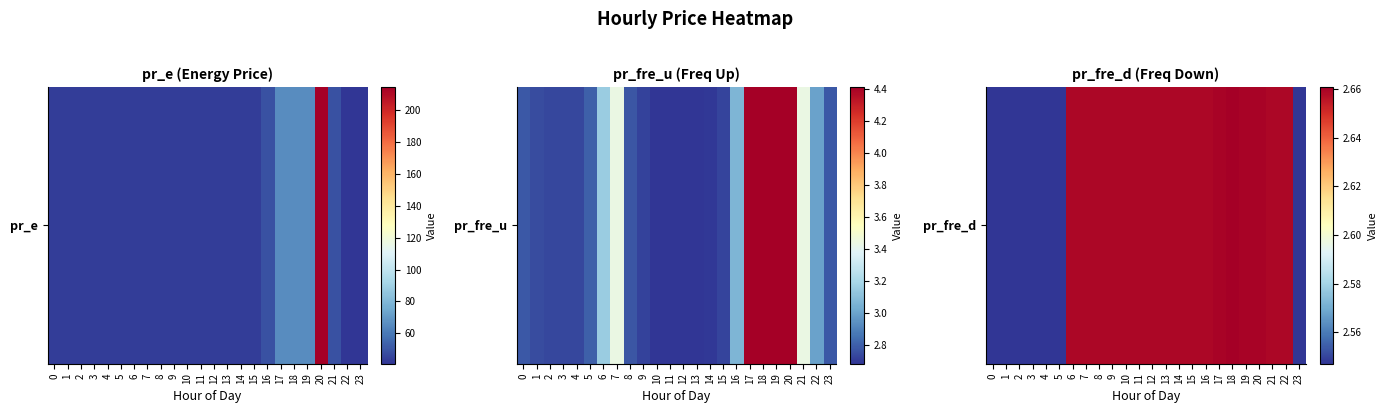

What is the minimum value shown in the chart?

2.5